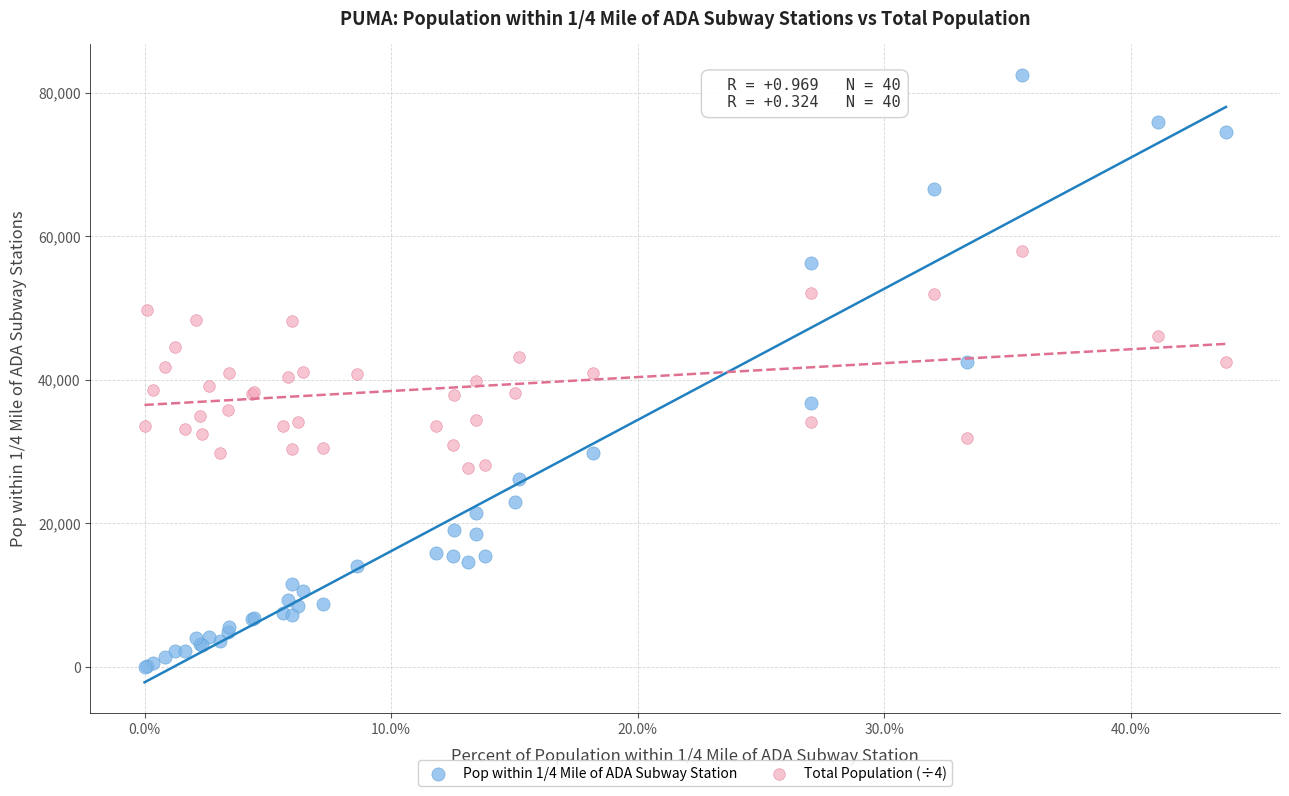

What are all the series names shown in the legend?

Pop within 1/4 Mile of ADA Subway Station, Total Population (÷4)